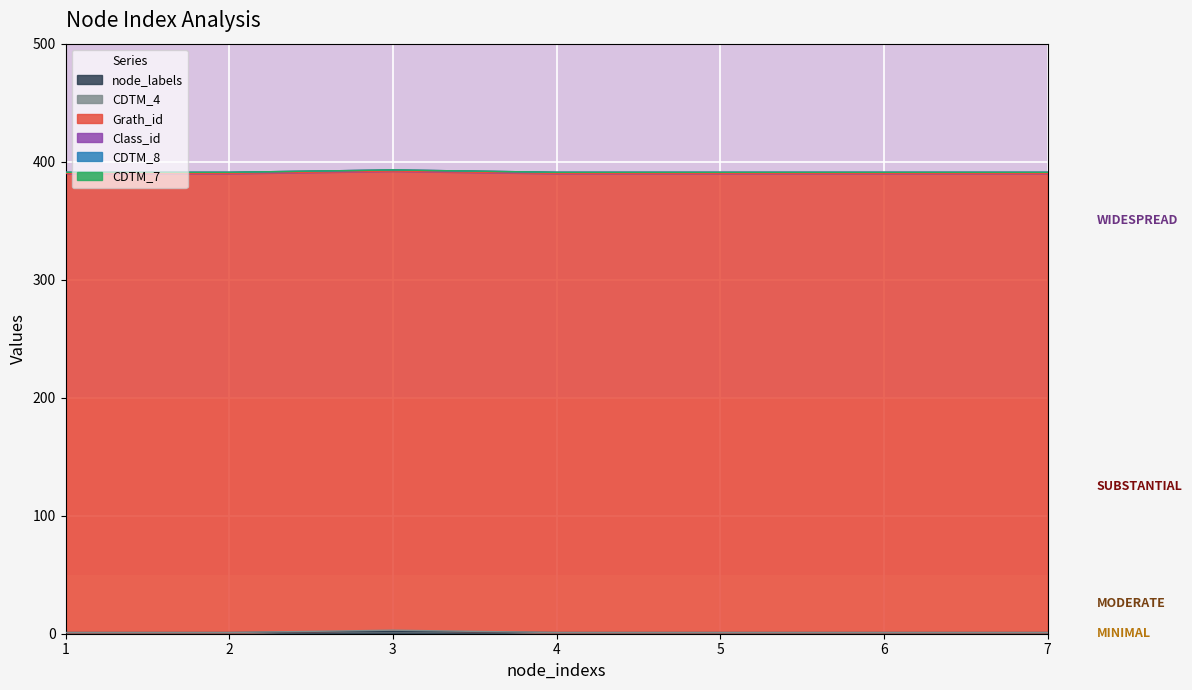

What is the approximate value of Grath_id at 3?

389